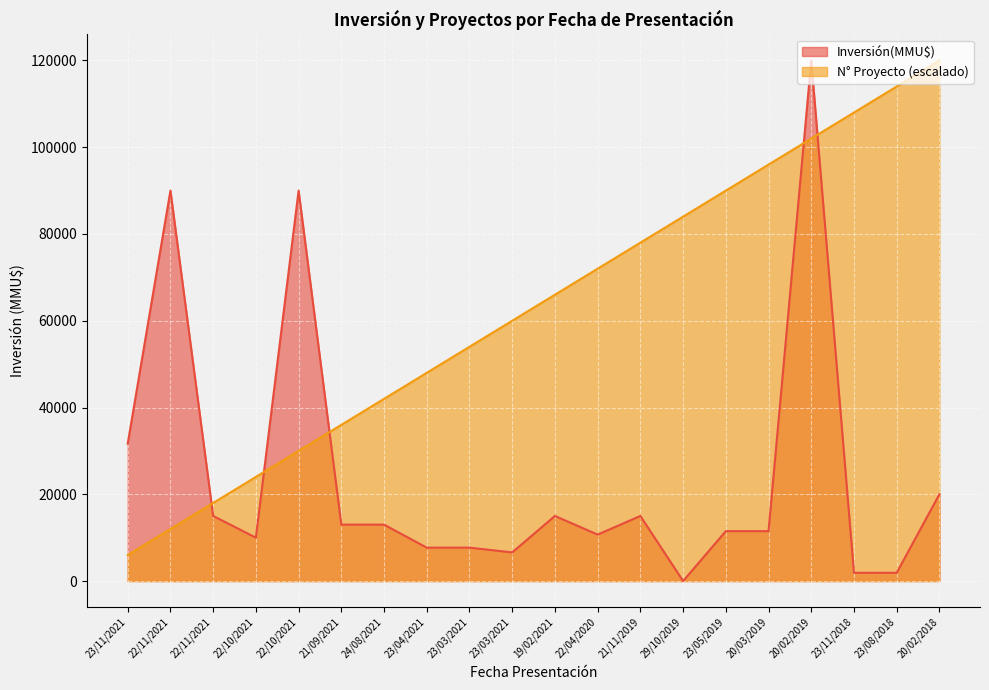

True or false: Conteo and Inversión(MMU$) cross at least once.

True